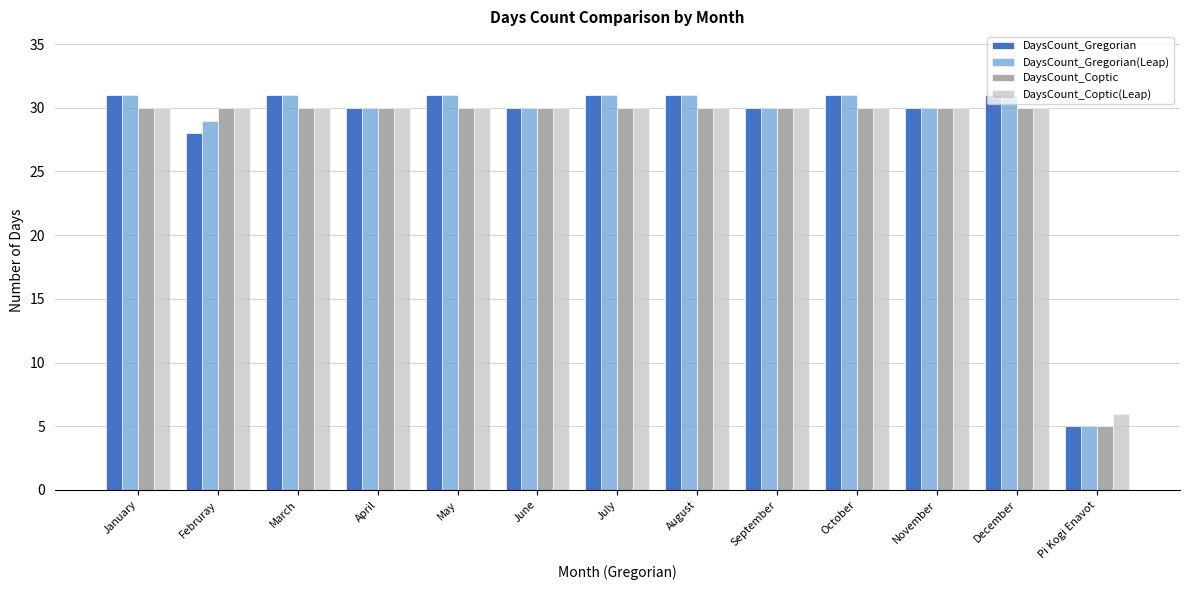

Rank the series at December from lowest to highest value.

DaysCount_Coptic, DaysCount_Coptic(Leap), DaysCount_Gregorian, DaysCount_Gregorian(Leap)